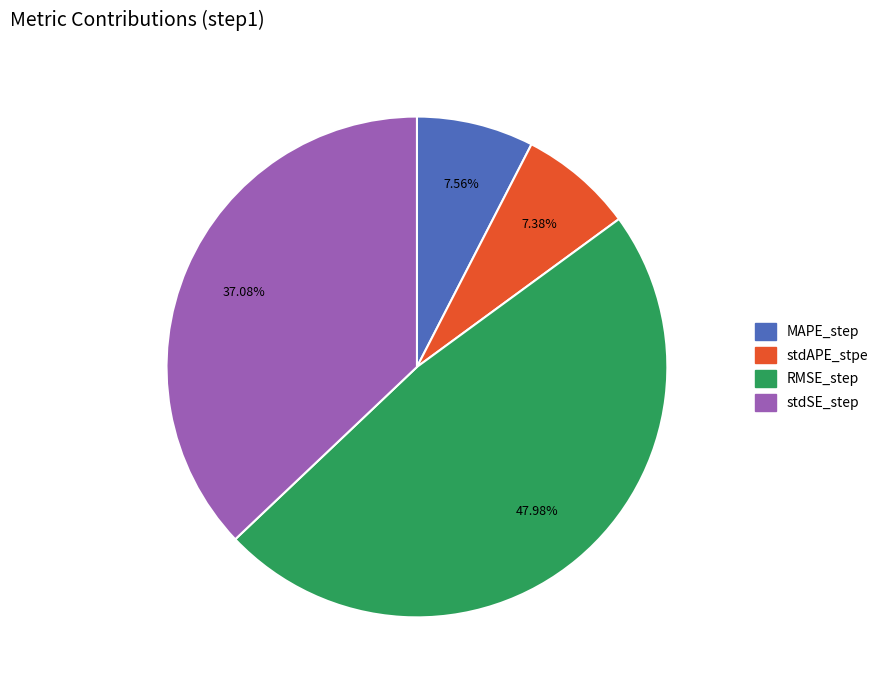

To the nearest percent, what portion does stdAPE_stpe represent?

7%